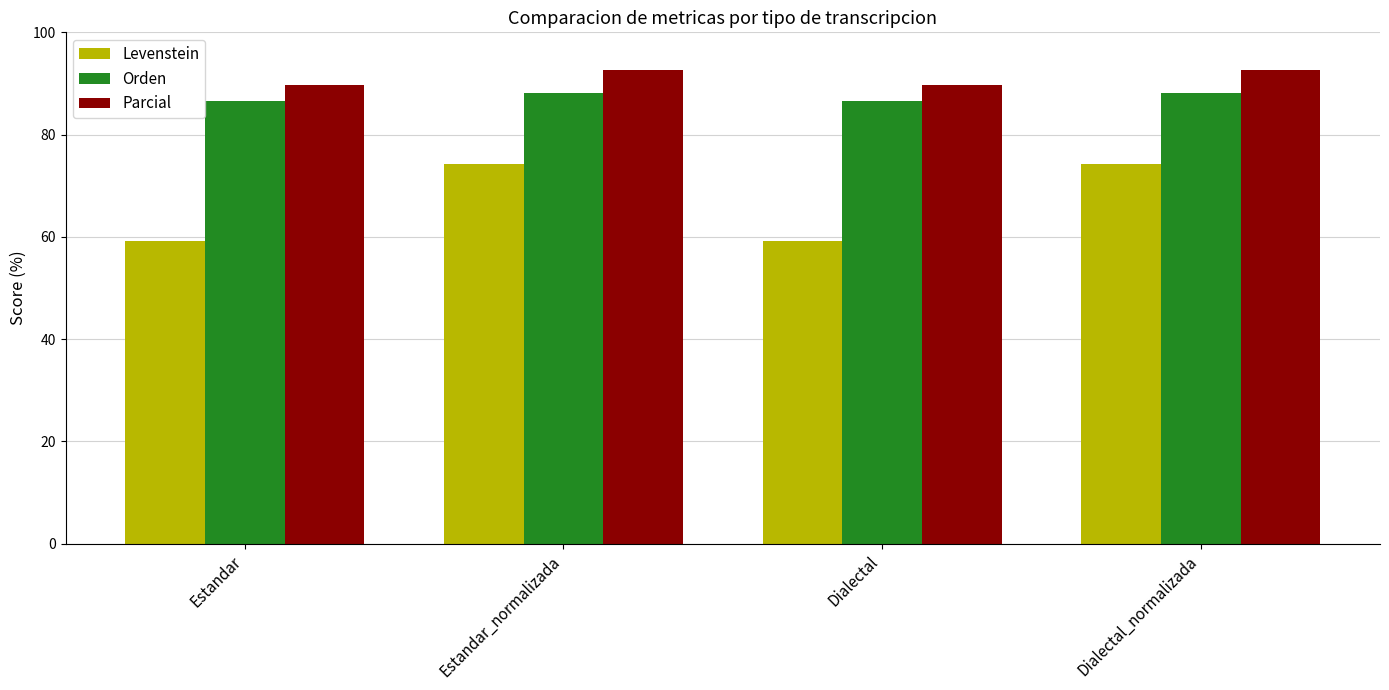

Read the Parcial value at Estandar_normalizada.

92.6